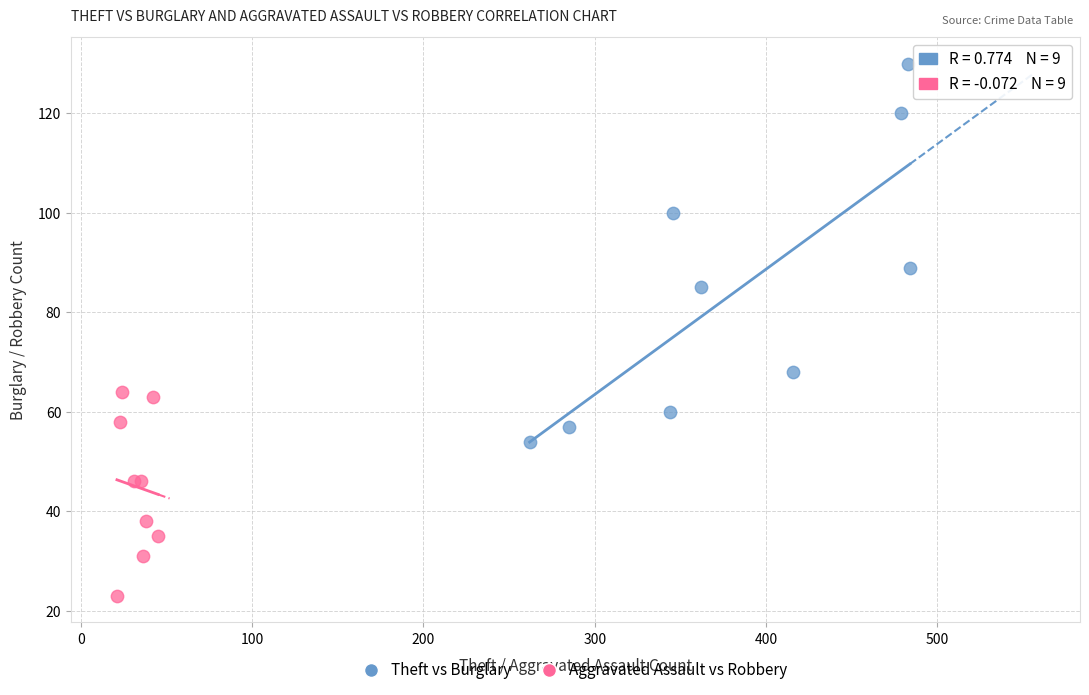

Which series contains the highest Y value?

Theft vs Burglary